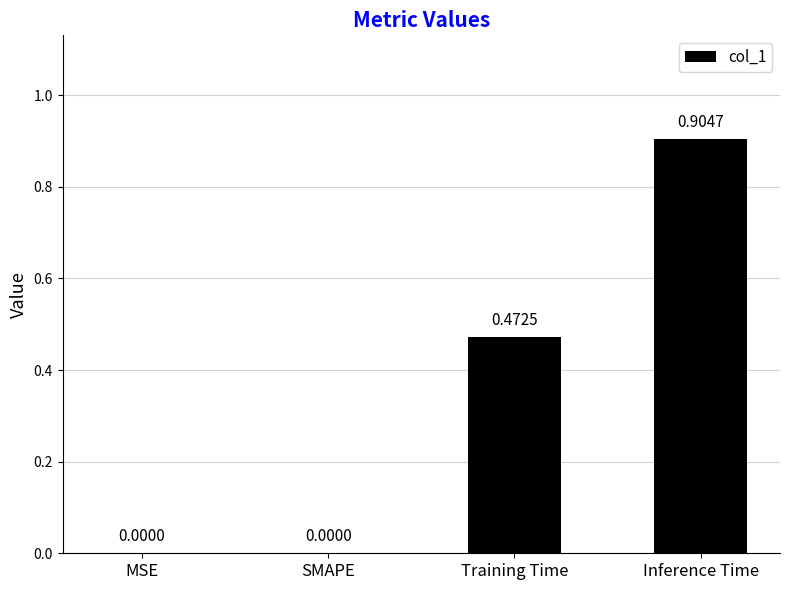

What is the change in value from SMAPE to Training Time?

+0.5